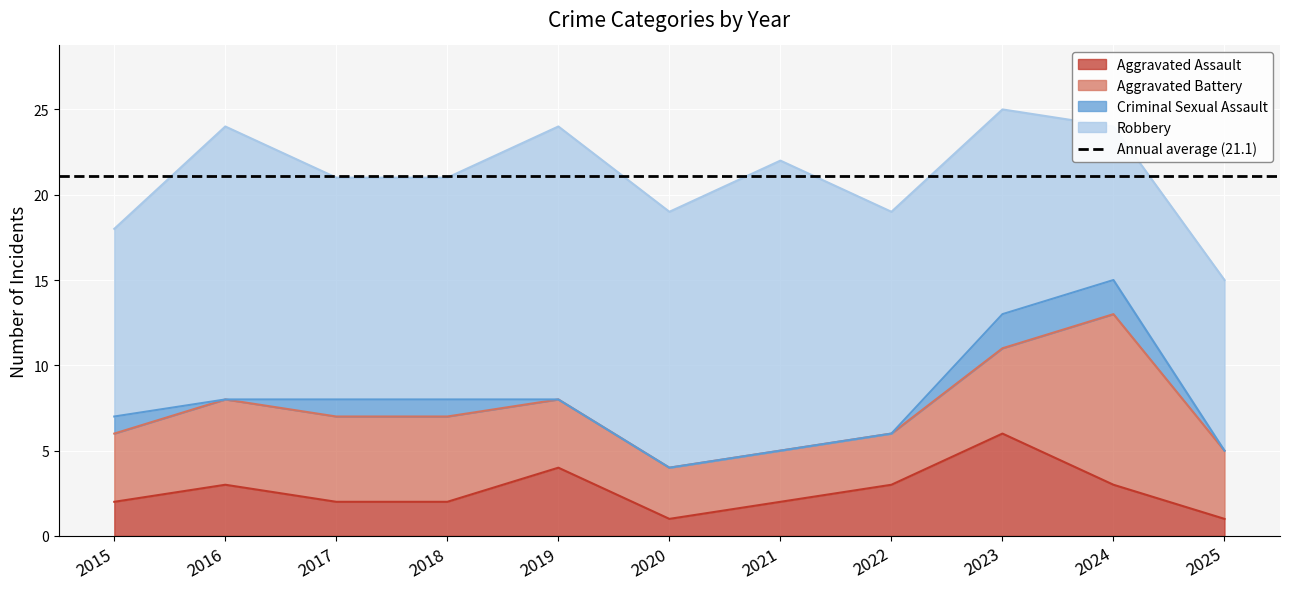

Which category has the highest value in the Criminal Sexual Assault series?

2023